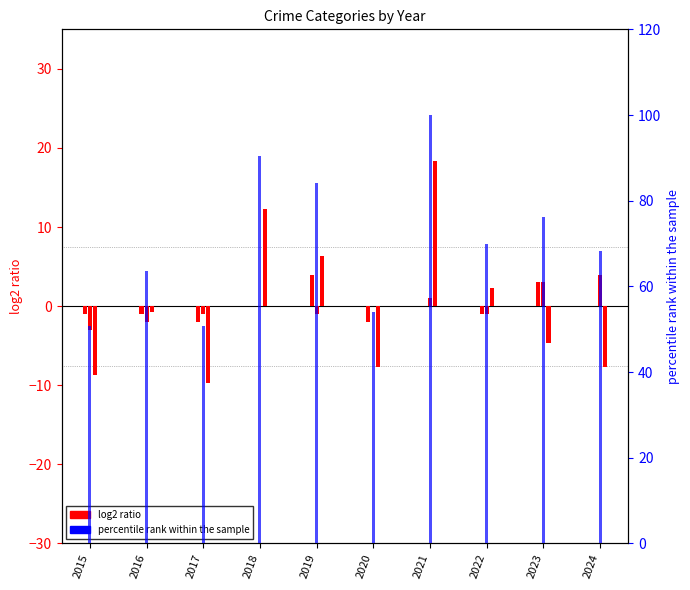

The percentile rank within the sample series shows 68.3 at 2024. True or false?

True